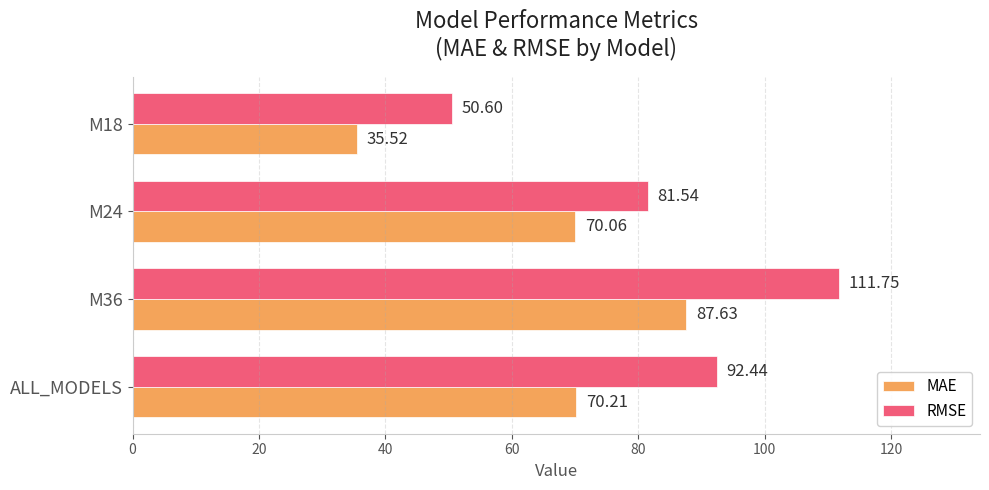

Rank the series by their average value, from highest to lowest.

RMSE, MAE